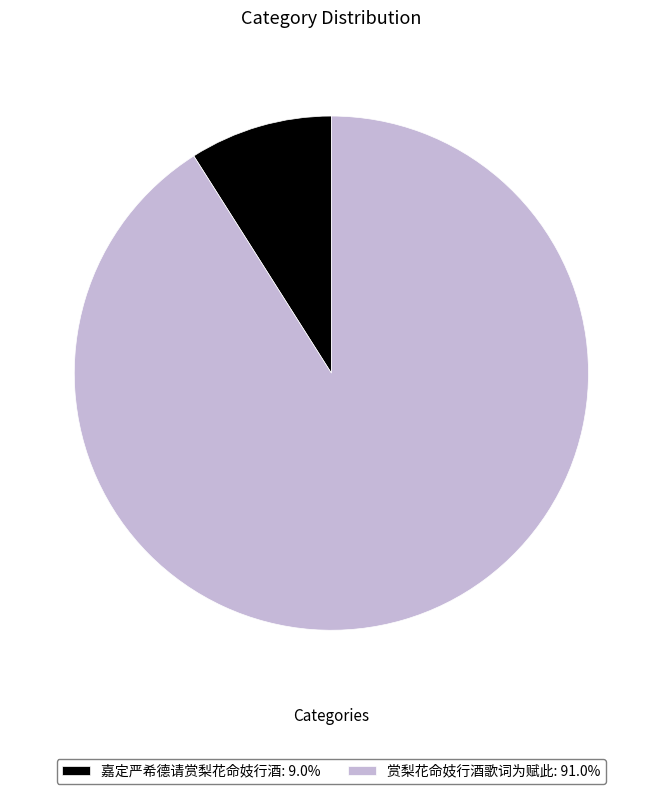

Rank the categories by value from highest to lowest.

赏梨花命妓行酒歌词为赋此, 嘉定严希德请赏梨花命妓行酒